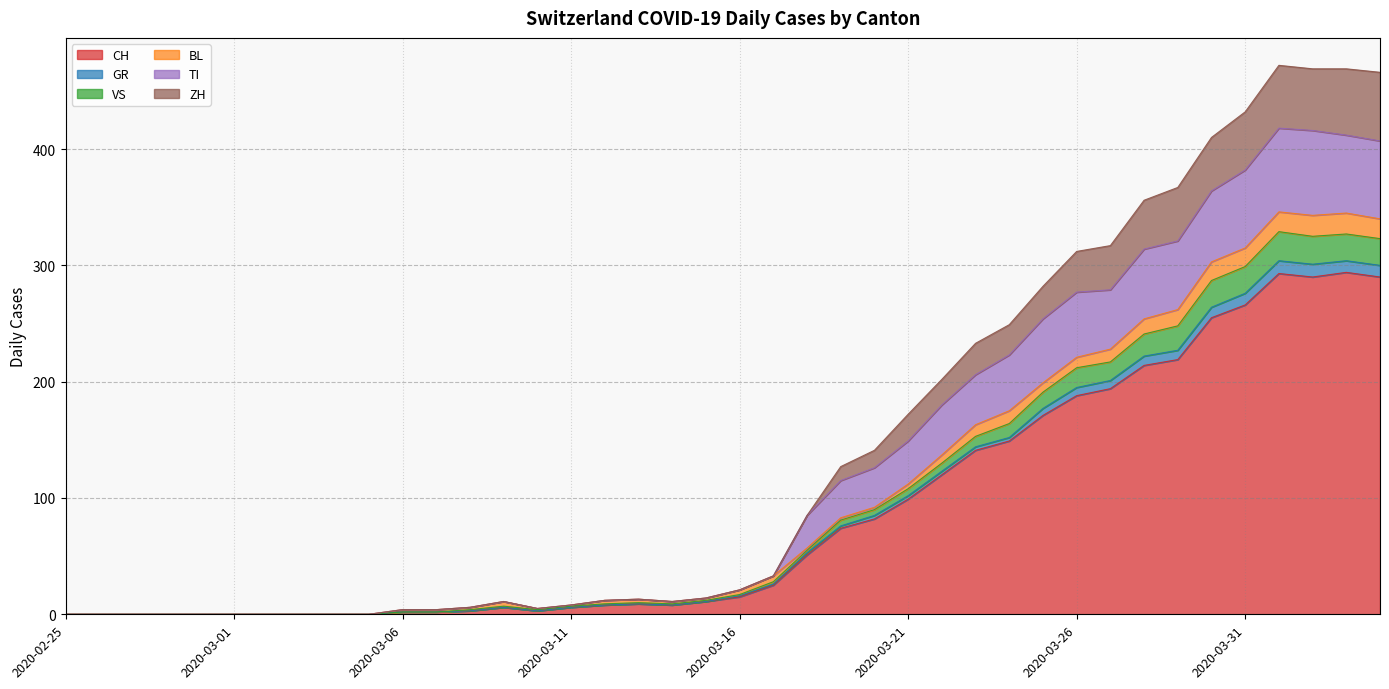

Between 2020-03-10 and 2020-03-27, which is larger?

2020-03-27